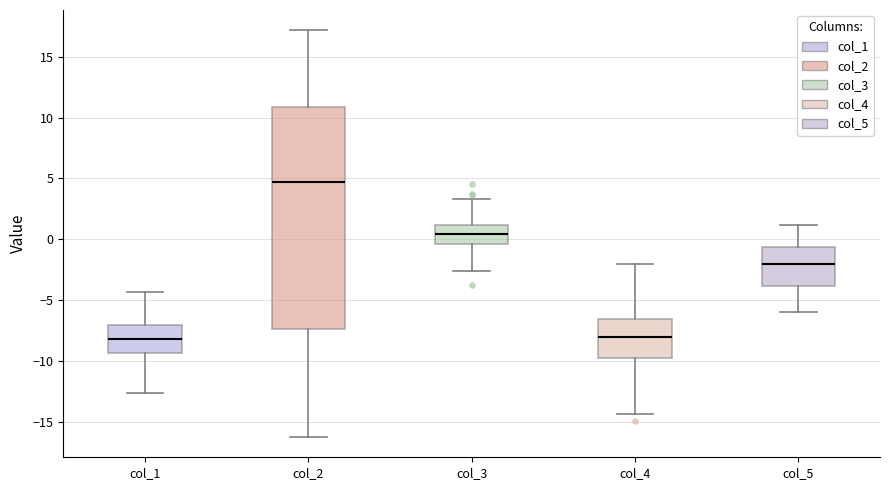

Which box's median line is the highest?

col_2